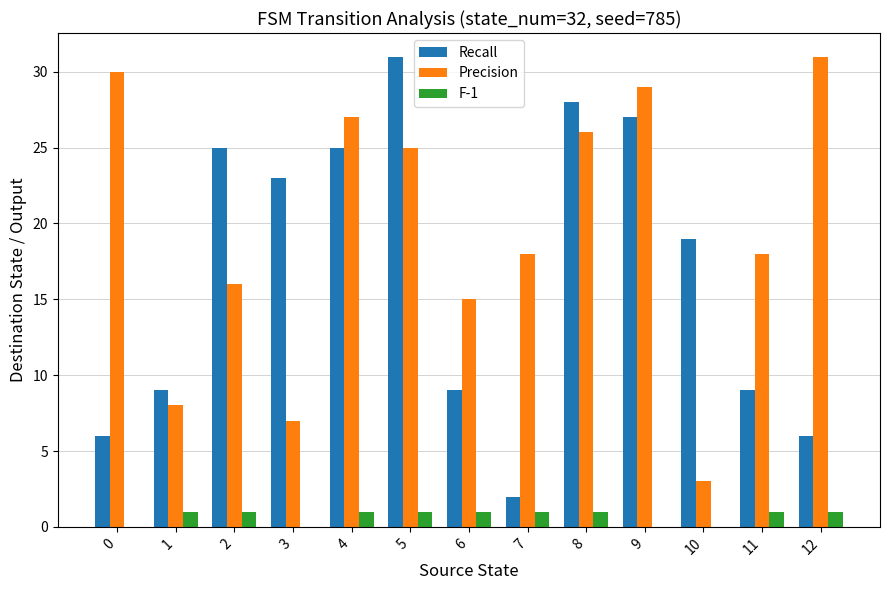

How many groups of bars are there?

13